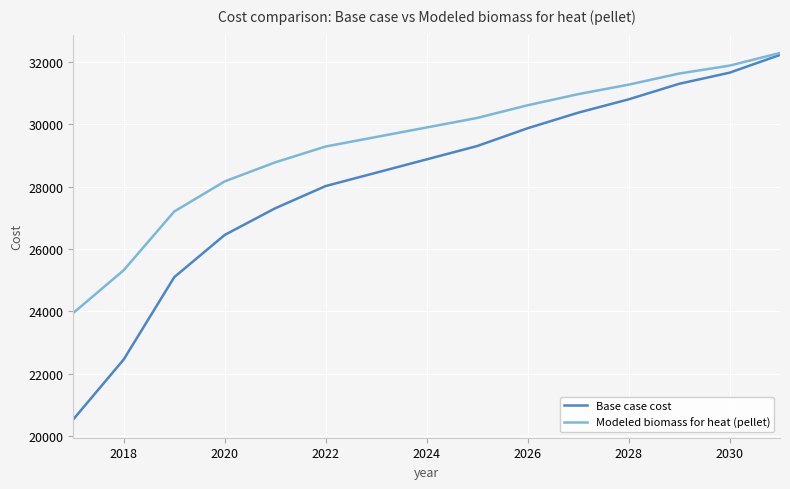

What is the minimum value for Modeled biomass for heat (pellet)?

23947.2